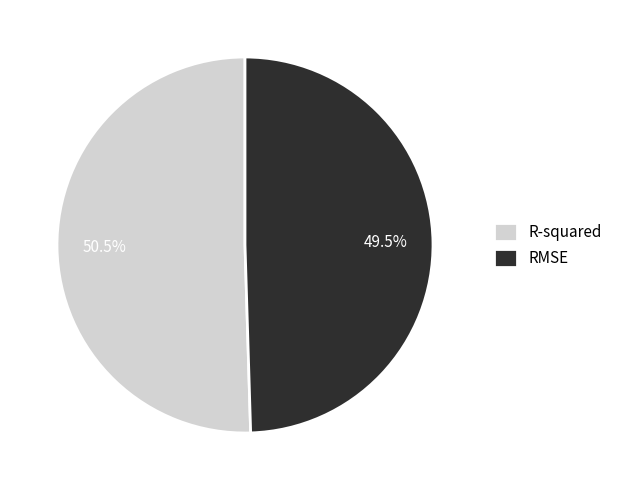

How many slices are in this pie chart?

2